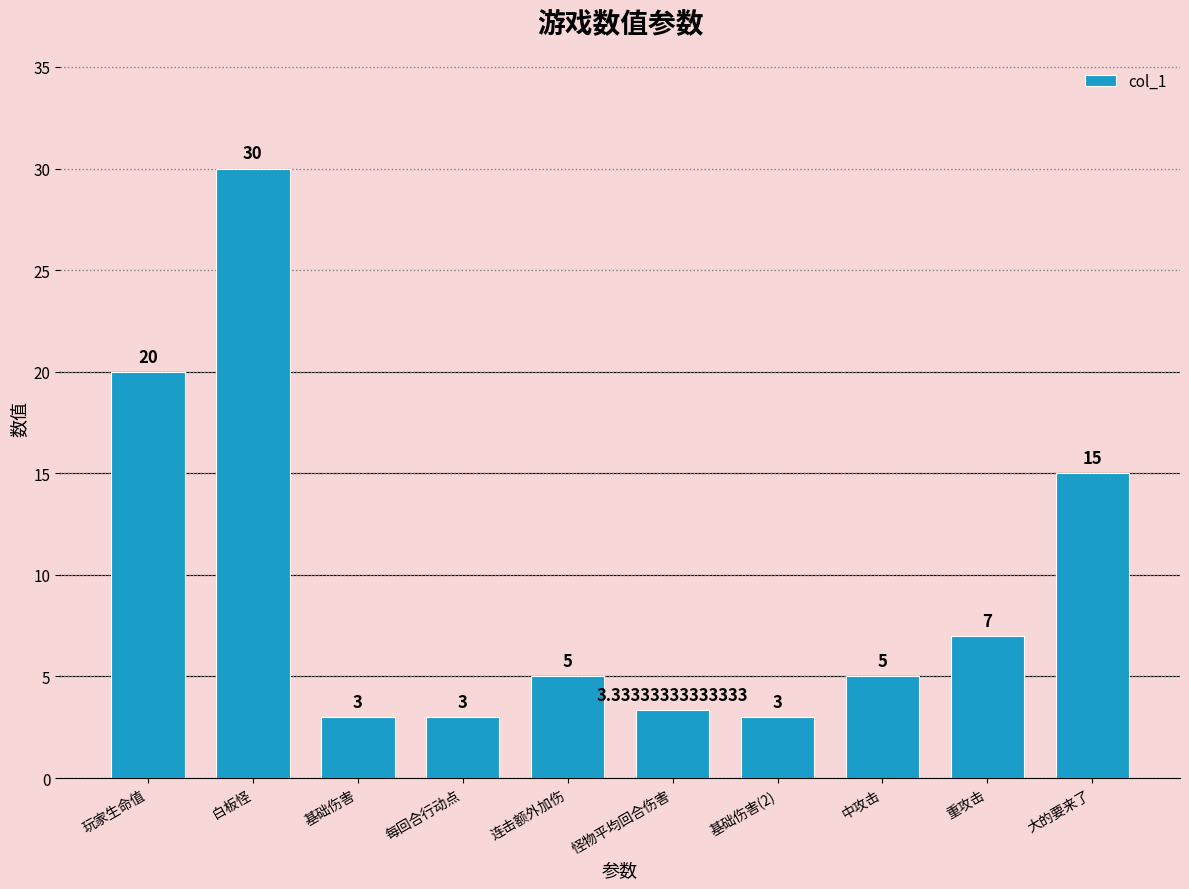

Count the number of categories in the chart.

10